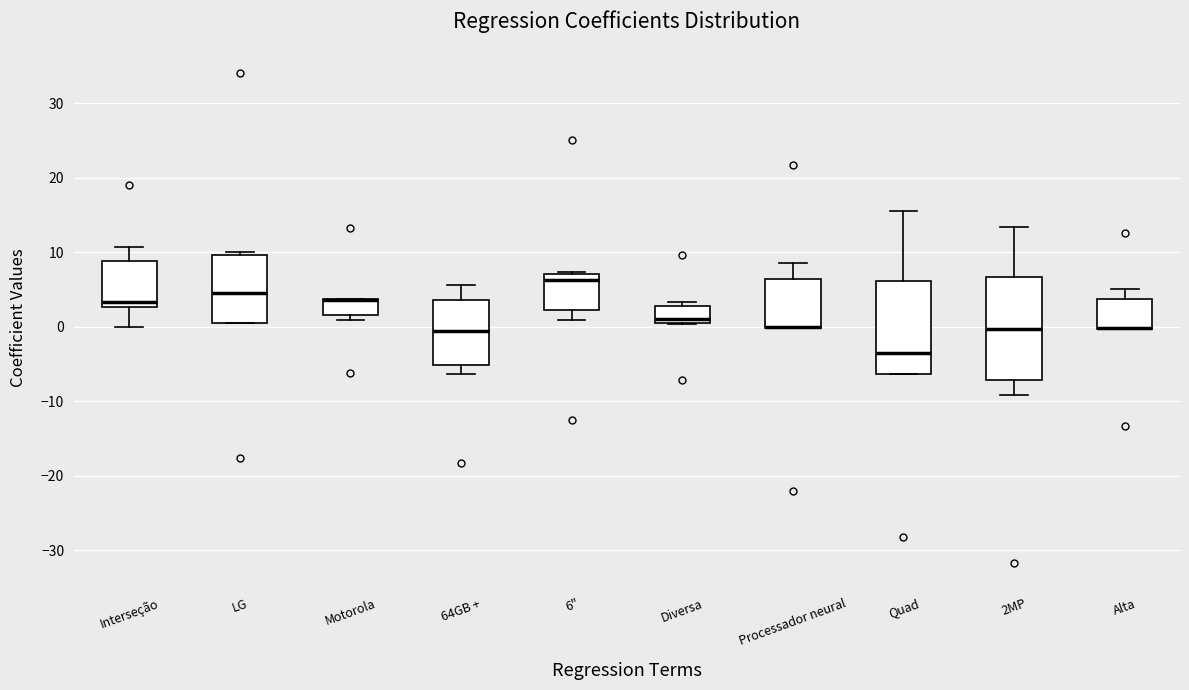

Reading left to right, transcribe this box plot: for each box, give where its median line is, the range the box spans, and where its two whiskers end, as read against the y-axis. The values are not printed on the chart, so give them approximately, as read against the axis.

Interseção: median 3 (just above the box's lower edge), box 3 to 9, whiskers 0 to 11
LG: median 5, box 1 to 10, whiskers 0 to 10 (just above the box's upper edge)
Motorola: median 4 (drawn on the box's upper edge), box 2 to 4, whiskers 1 to 4
64GB +: median -1, box -5 to 4, whiskers -6 to 6
6": median 6, box 2 to 7, whiskers 1 to 7
Diversa: median 1, box 0 to 3, whiskers 0 to 3 (just above the box's upper edge)
Processador neural: median 0 (drawn on the box's lower edge), box 0 to 6, whiskers 0 to 9
Quad: median -4, box -6 to 6, whiskers -6 to 16
2MP: median 0, box -7 to 7, whiskers -9 to 13
Alta: median 0 (drawn on the box's lower edge), box 0 to 4, whiskers 0 to 5